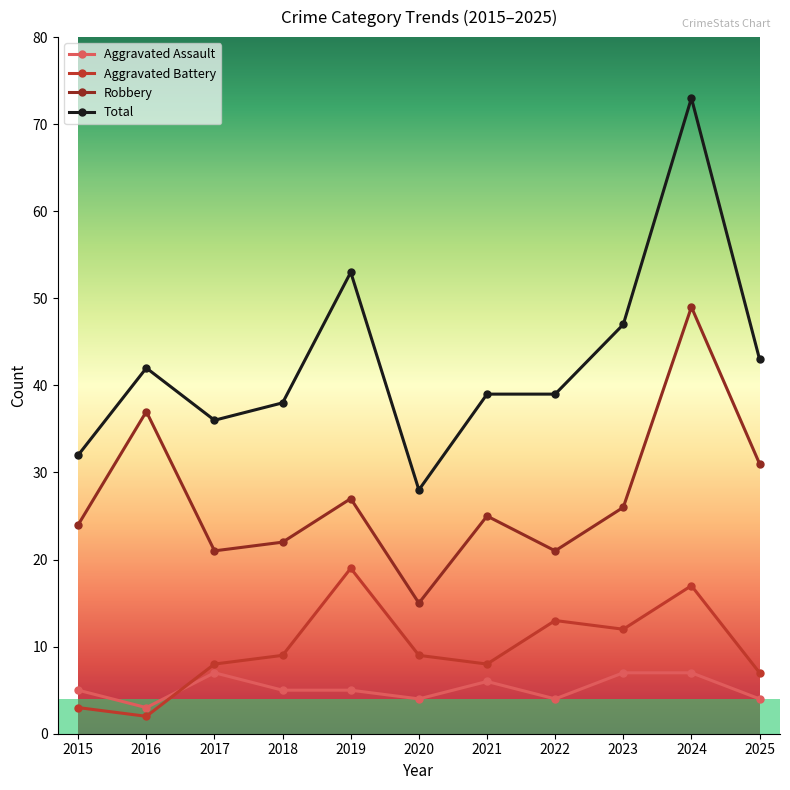

True or false: Aggravated Assault has a value of 11 at 2023.

False